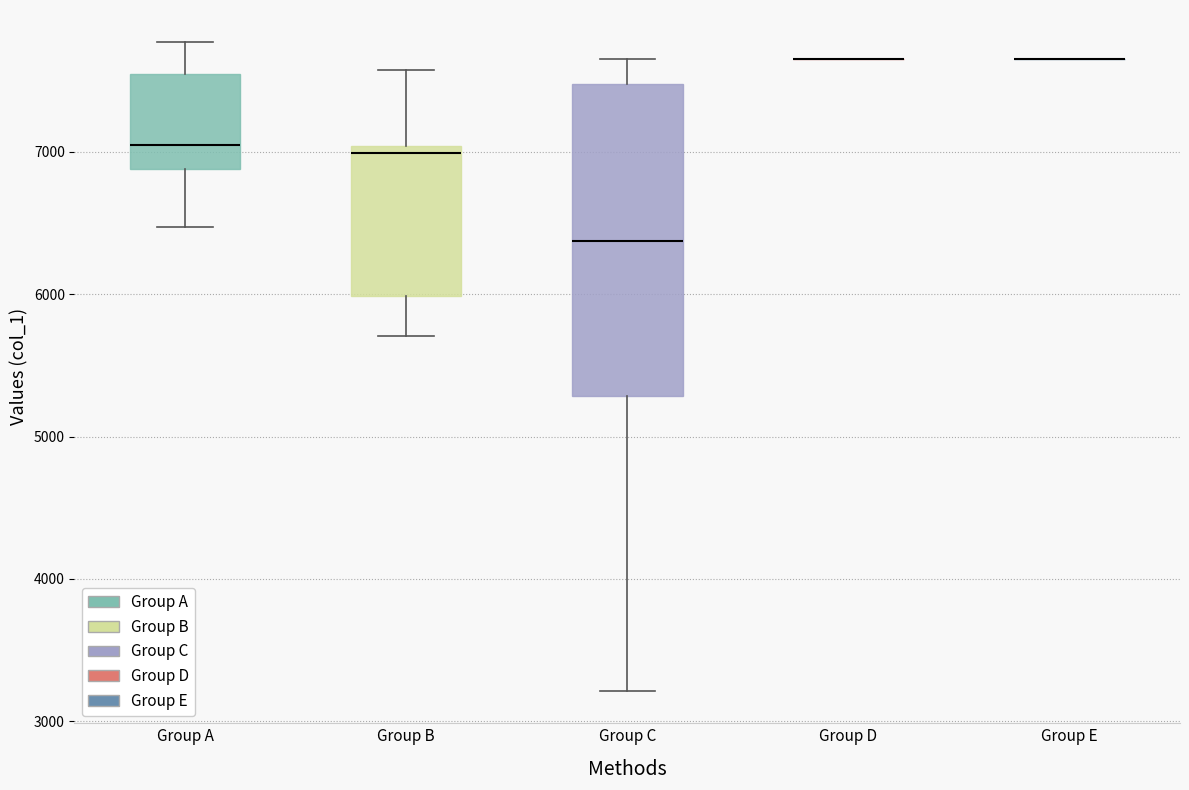

Reading left to right, transcribe this box plot: for each box, give where its median line is, the range the box spans, and where its two whiskers end, as read against the y-axis. The values are not printed on the chart, so give them approximately, as read against the axis.

Group A: median 7000, box 6900 to 7500, whiskers 6500 to 7800
Group B: median 7000 (just below the box's upper edge), box 6000 to 7000, whiskers 5700 to 7600
Group C: median 6400, box 5300 to 7500, whiskers 3200 to 7700
Group D: box collapsed to a line at 7700, whiskers 7700 to 7700
Group E: box collapsed to a line at 7700, whiskers 7700 to 7700